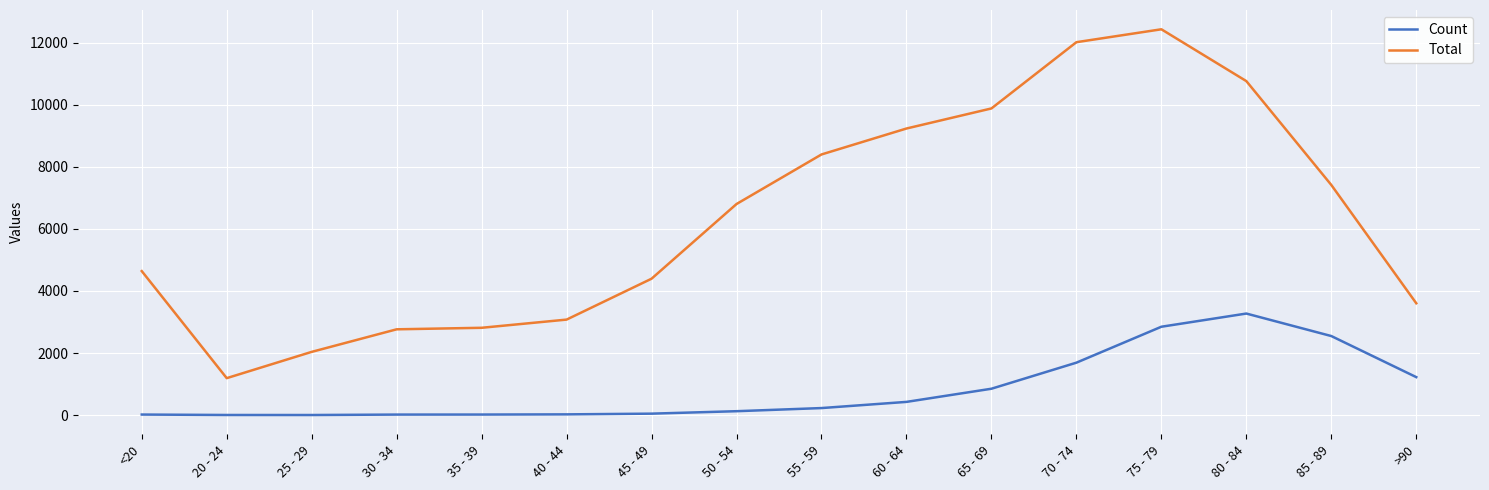

Where is the first local minimum for Total?

20 - 24